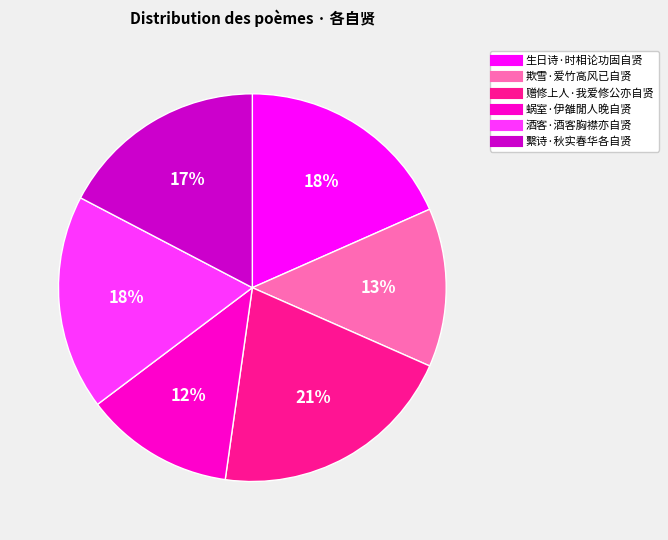

The 蜗室·伊雒閒人晚自贤 slice represents 20% of the pie. True or false?

False